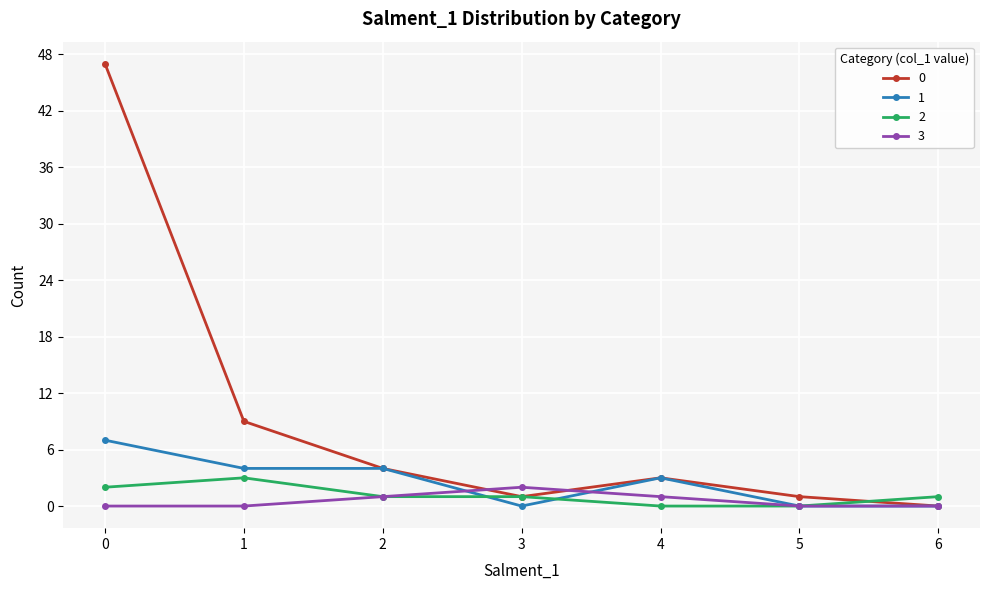

What is the spread (max minus min) of values at 4?

3